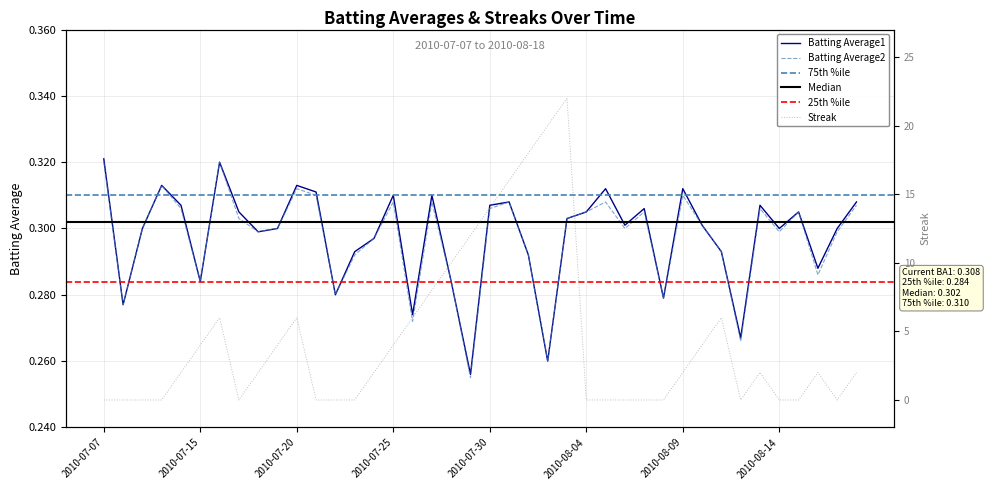

Is it true that Streak equals 7.3 at 2010-07-10?

False